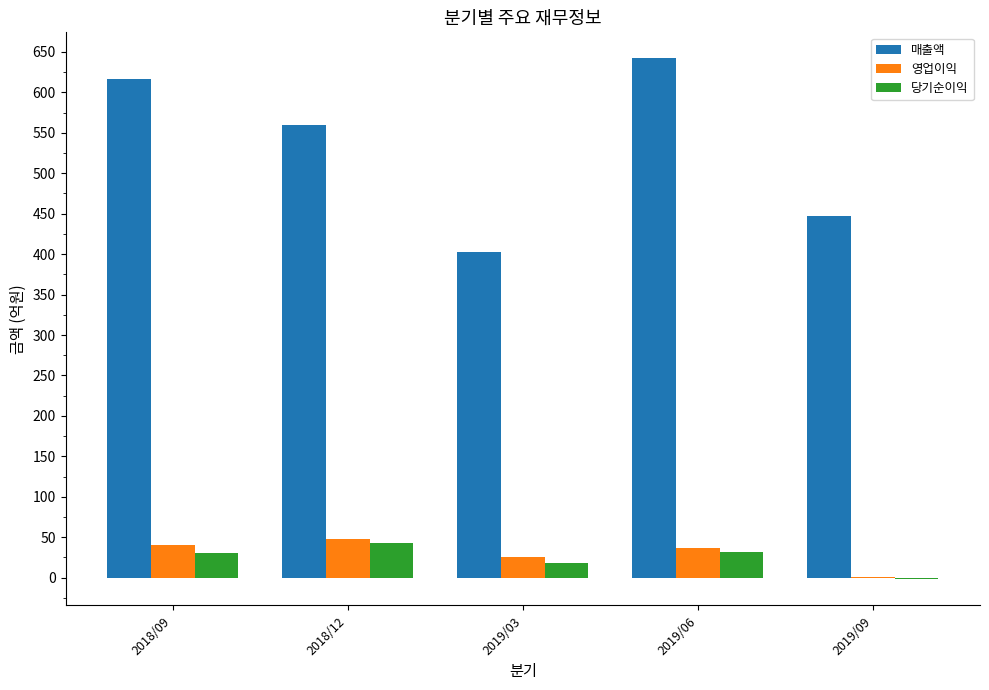

Between 2018/09 and 2019/03, which series saw the biggest shift?

매출액